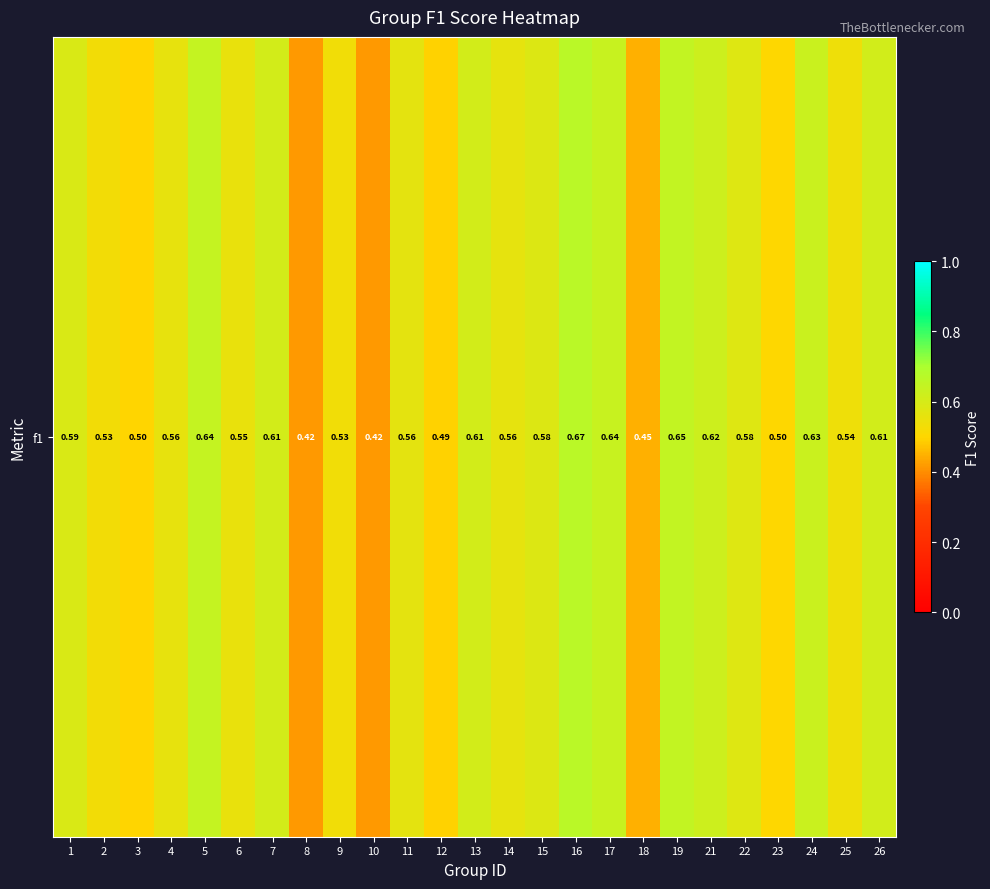

What is the smallest value displayed?

0.4